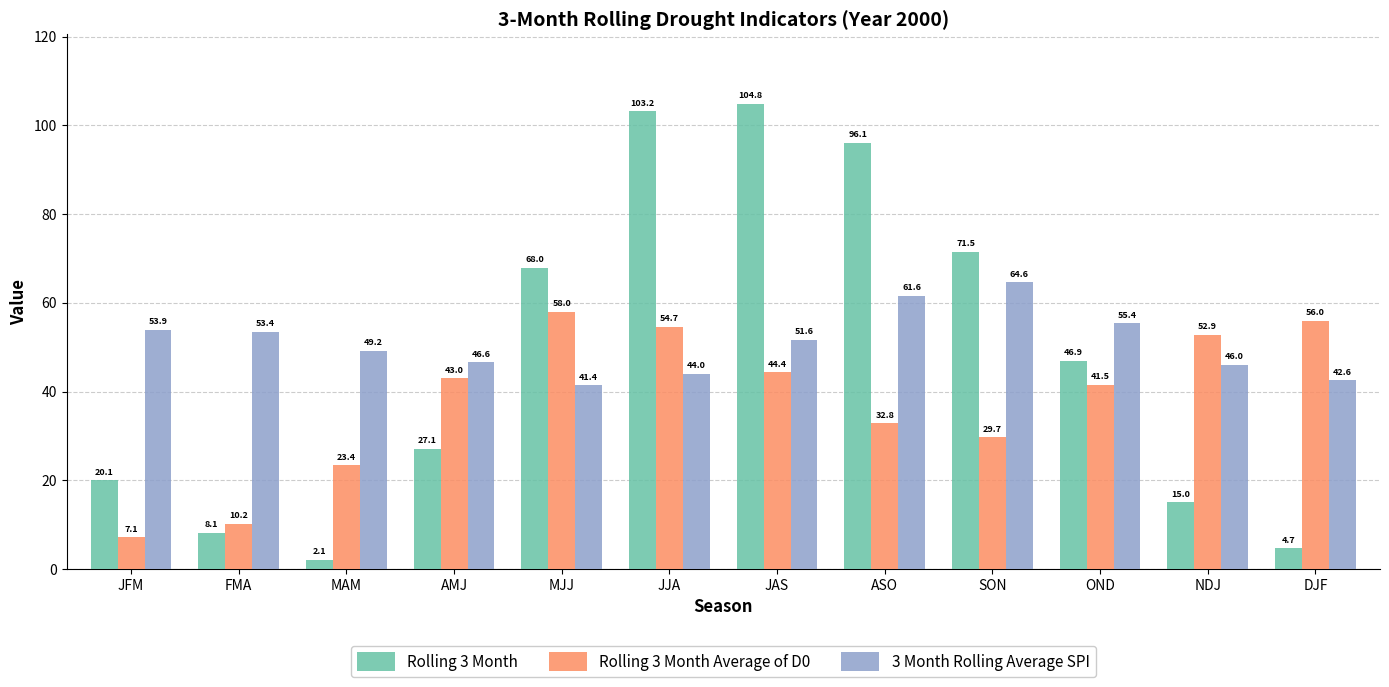

What is the sum of all 3 Month Rolling Average SPI values?

610.3